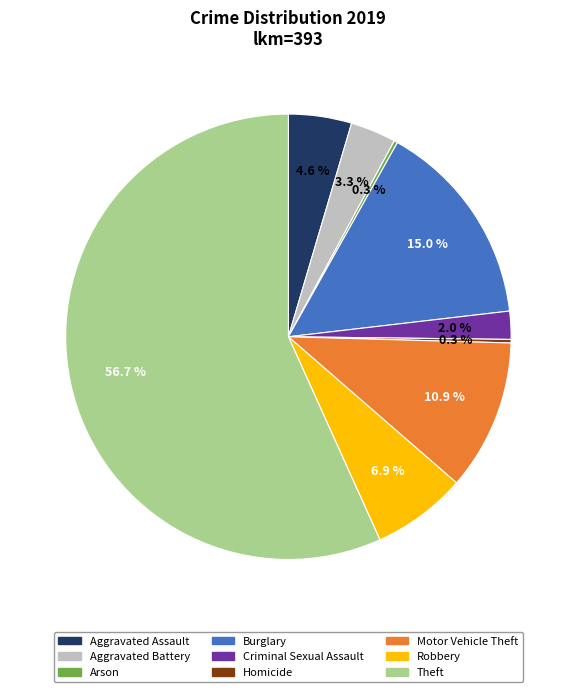

What is the largest slice in the pie chart?

Theft